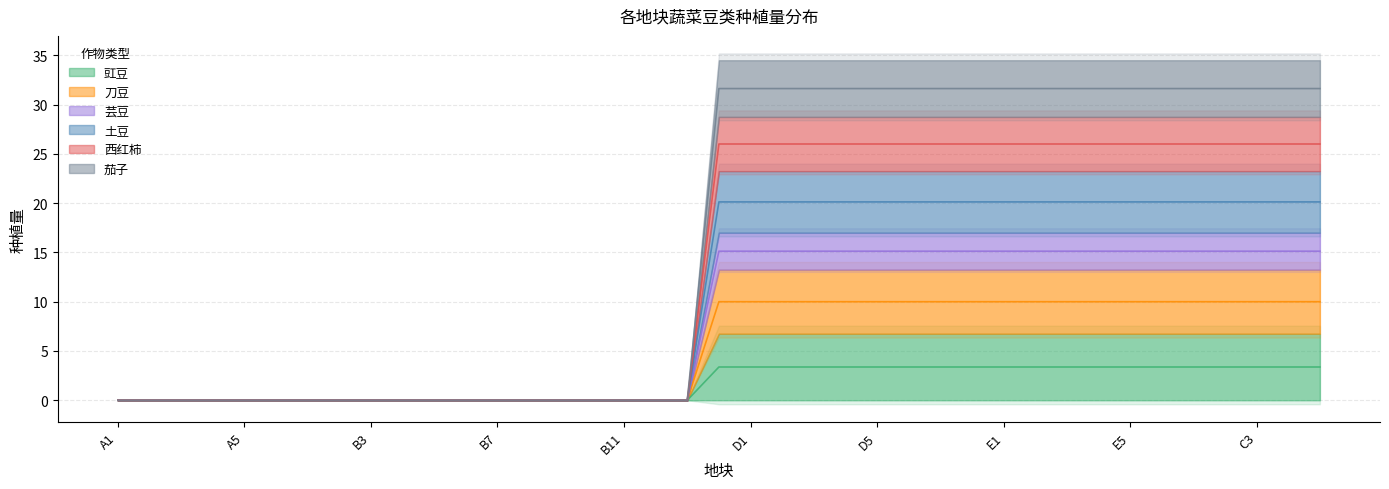

What is the spread (max minus min) of values at D2?

28.2